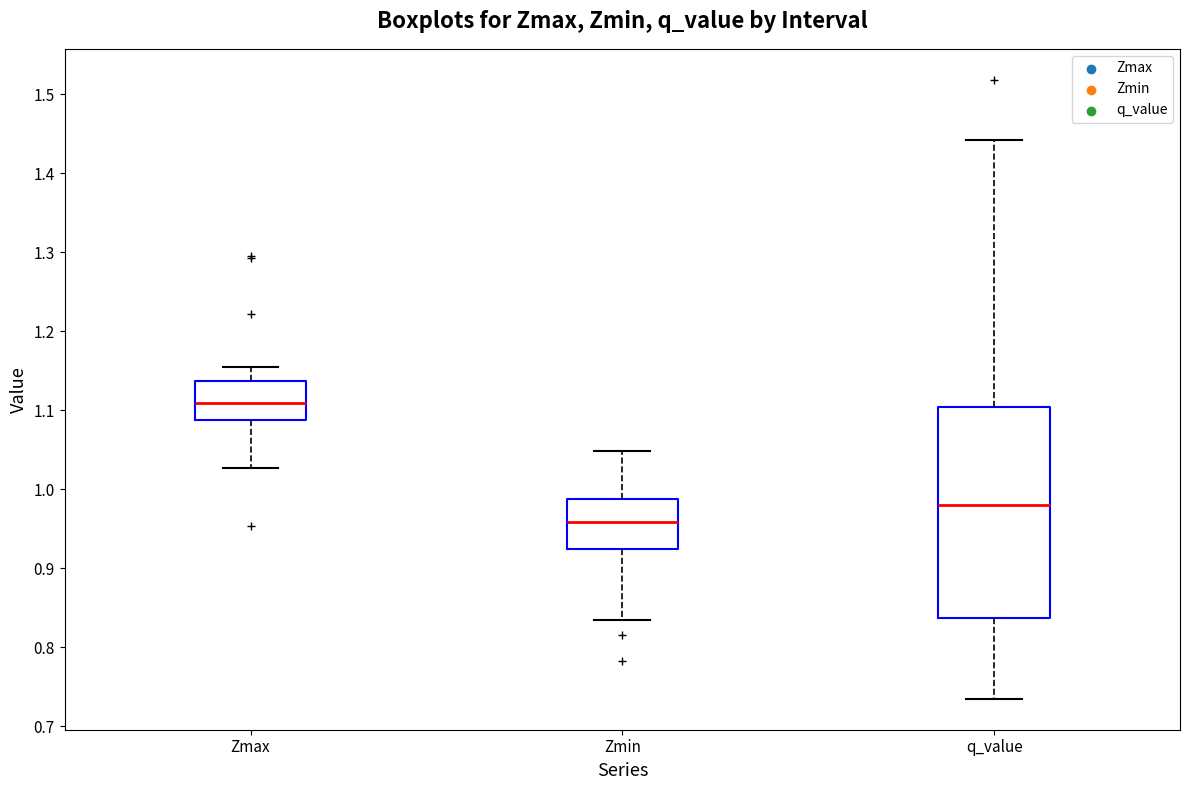

Reading left to right, read every box against the y-axis: the position of its median line, the range the box covers, and the ends of its whiskers. The values are not printed on the chart, so give them approximately, as read against the axis.

Zmax: median 1.11, box 1.09 to 1.14, whiskers 1.03 to 1.15
Zmin: median 0.96, box 0.92 to 0.99, whiskers 0.83 to 1.05
q_value: median 0.98, box 0.84 to 1.10, whiskers 0.73 to 1.44